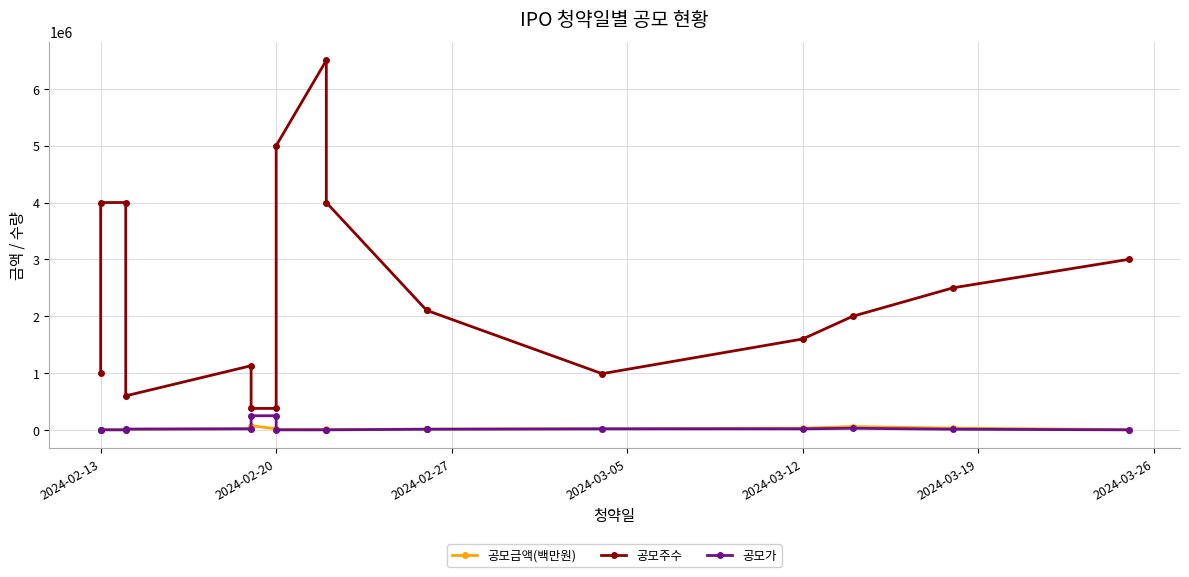

Is this an area chart (filled region under the line)?

No